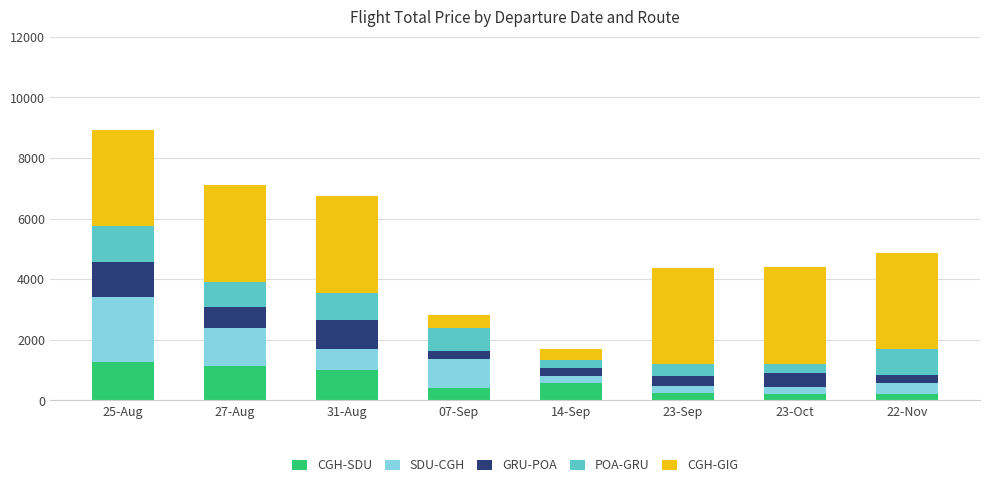

At which category is the sum across all series the highest?

25-Aug